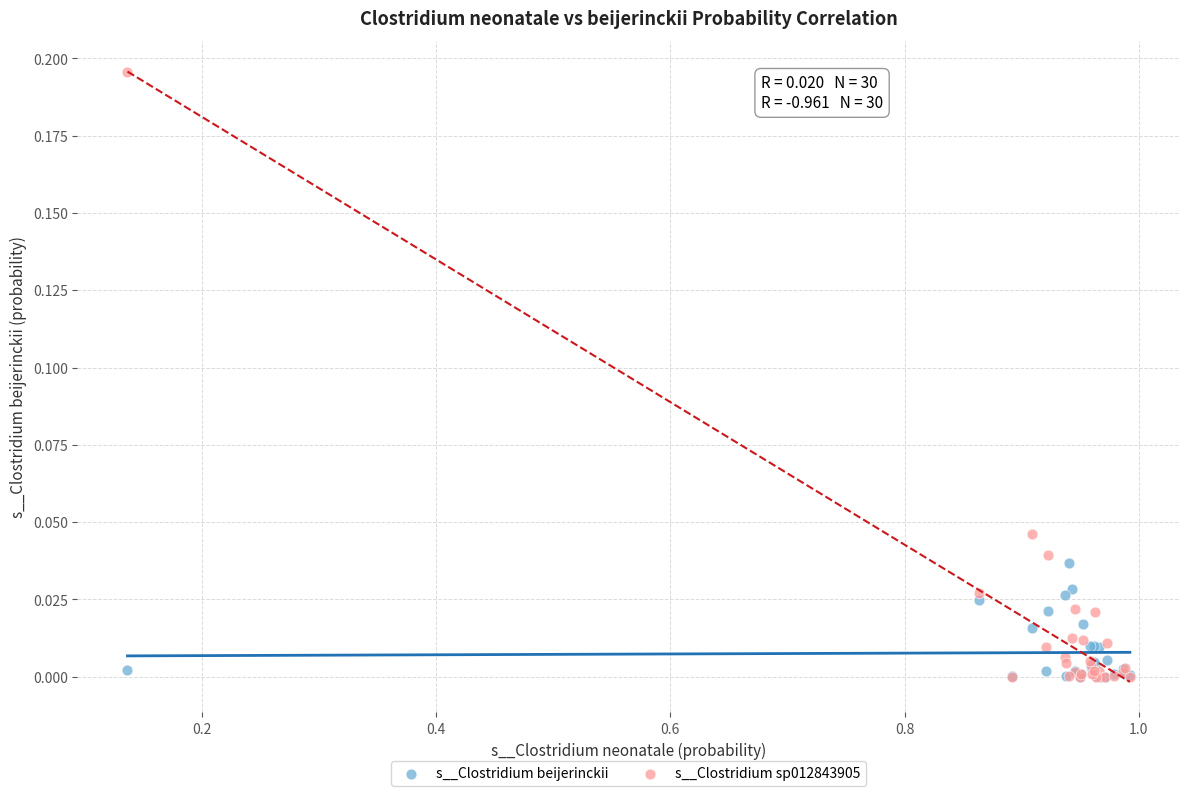

Which series has the largest Y range (max minus min)?

s__Clostridium sp012843905